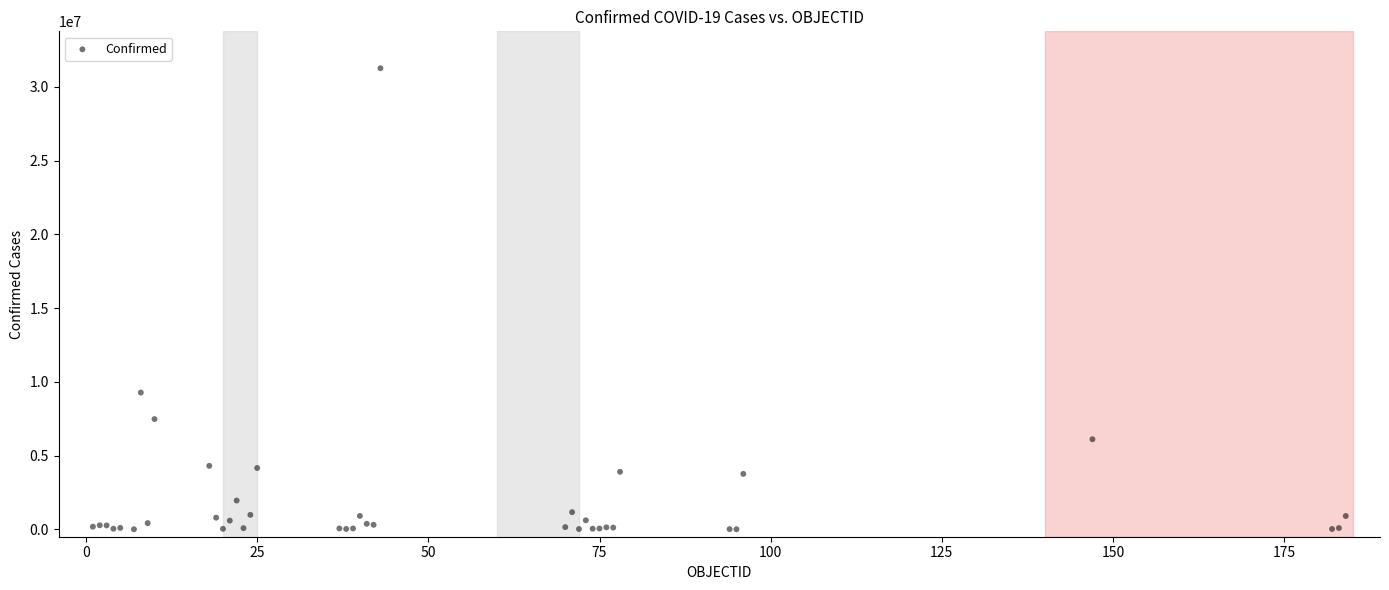

What Y value in the scatter plot is closest to 15636790?

9276618